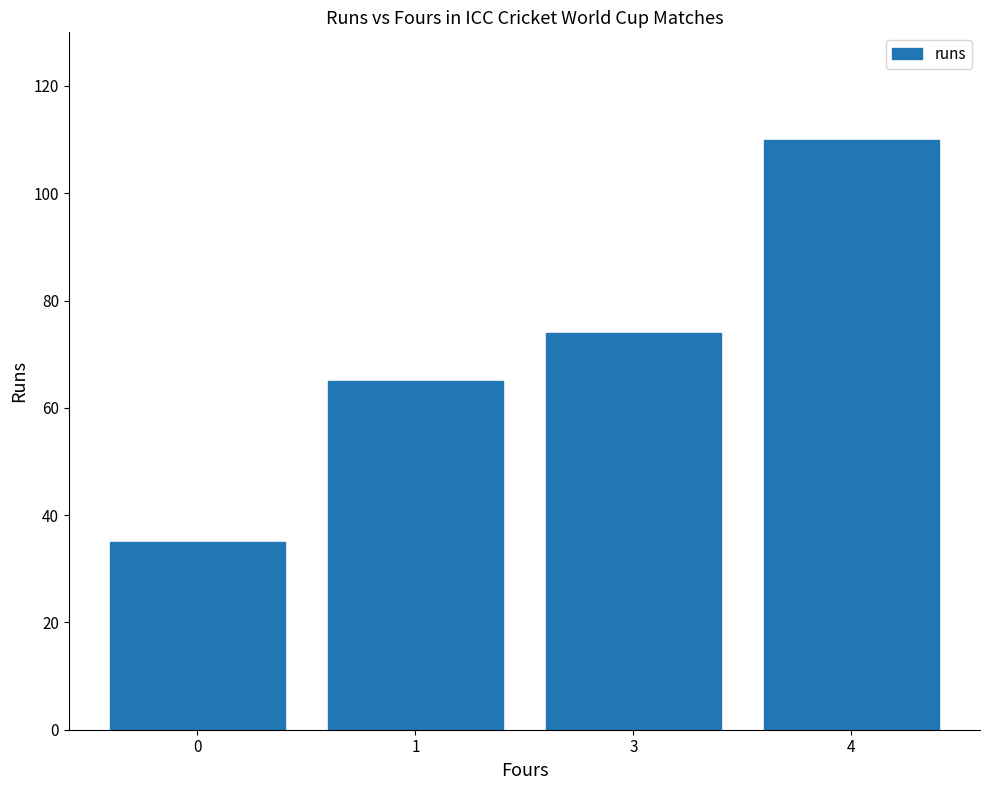

Is it true that the value at 1 is 109?

False